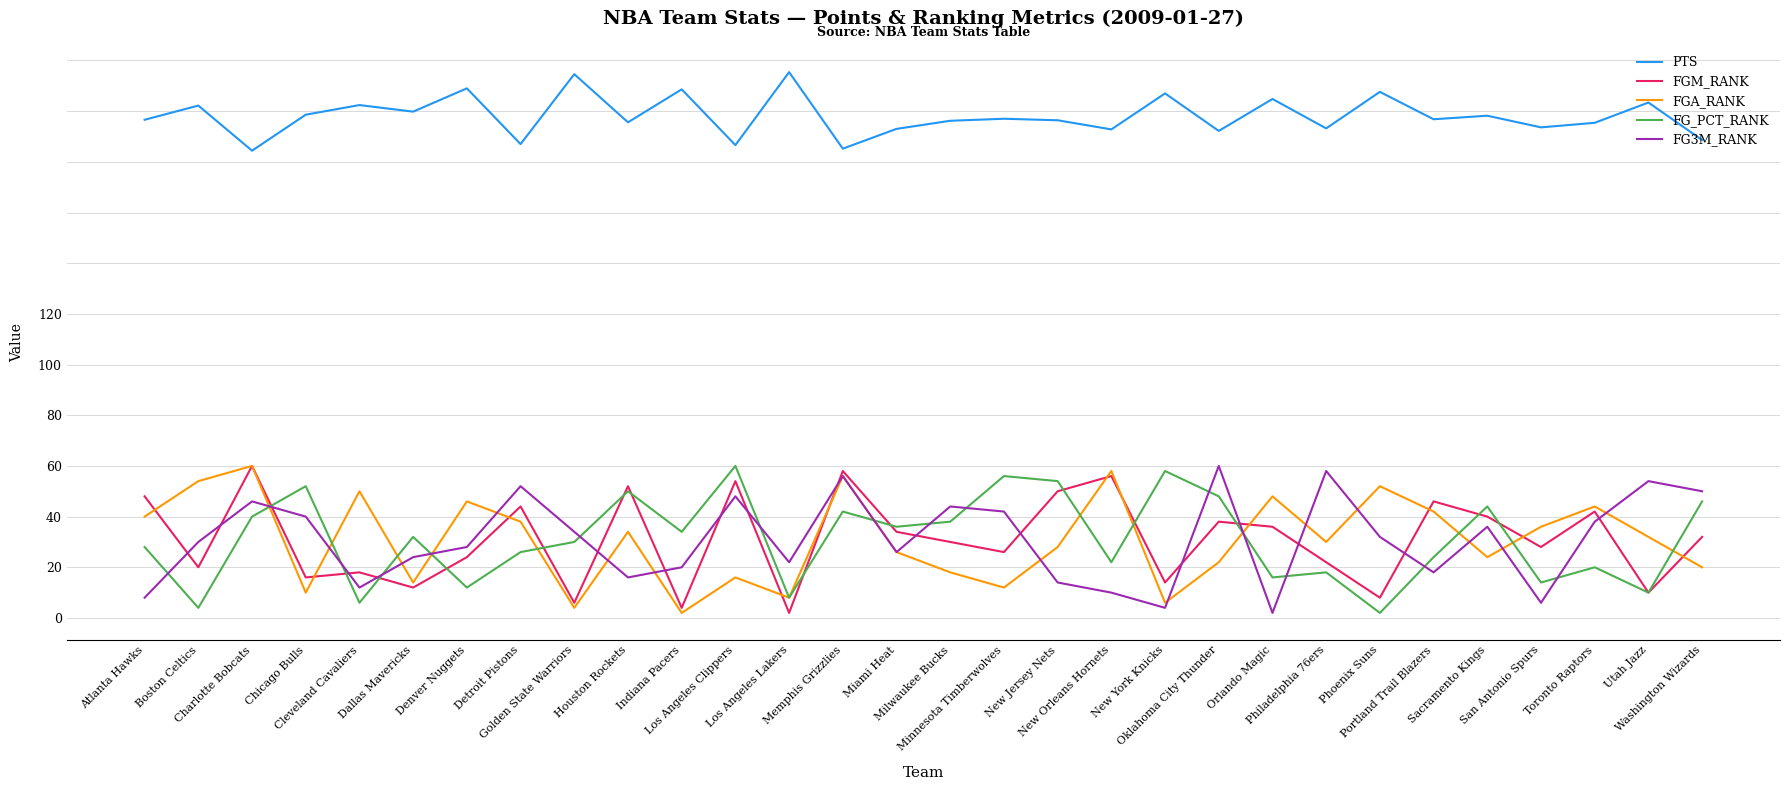

Does the chart display data point markers on the line(s)?

No